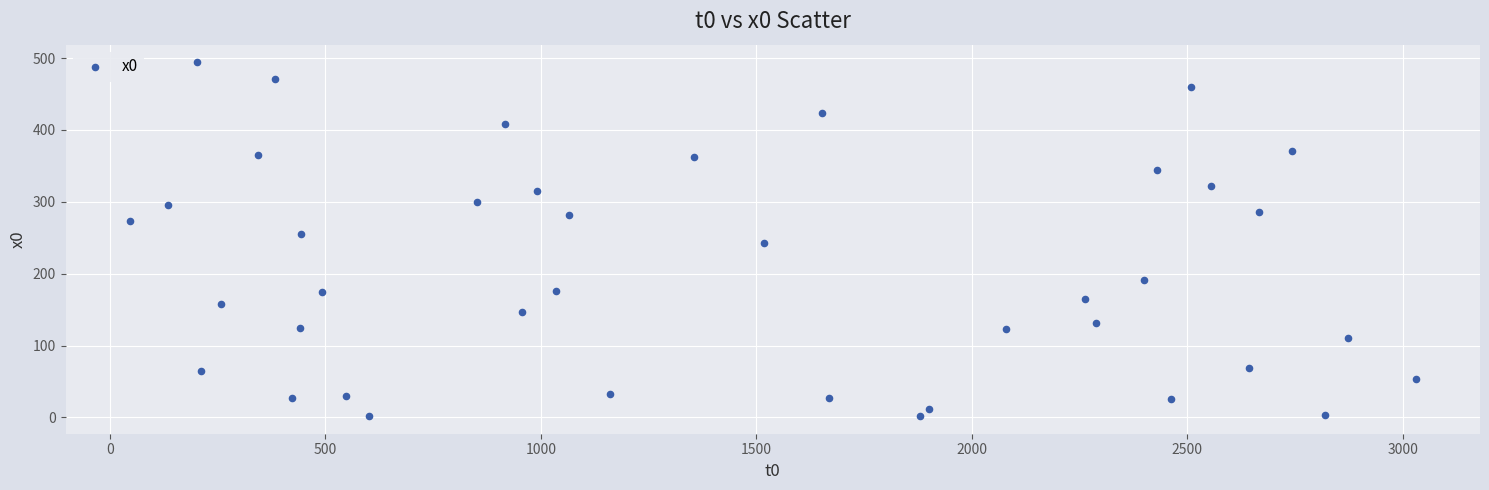

What is the range of Y values (max minus min)?

492